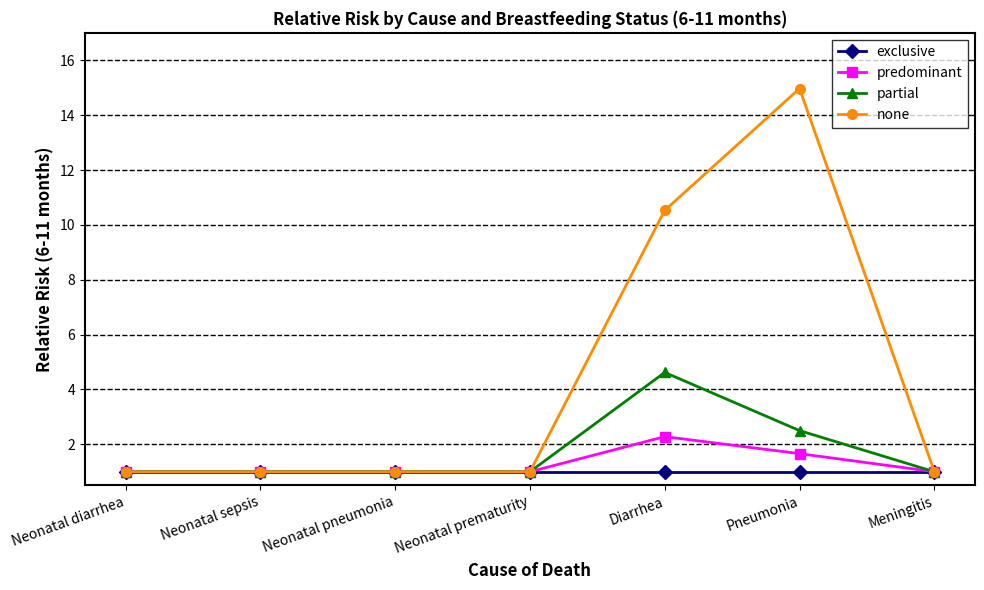

What is the label of the 5th point from the right?

Neonatal pneumonia